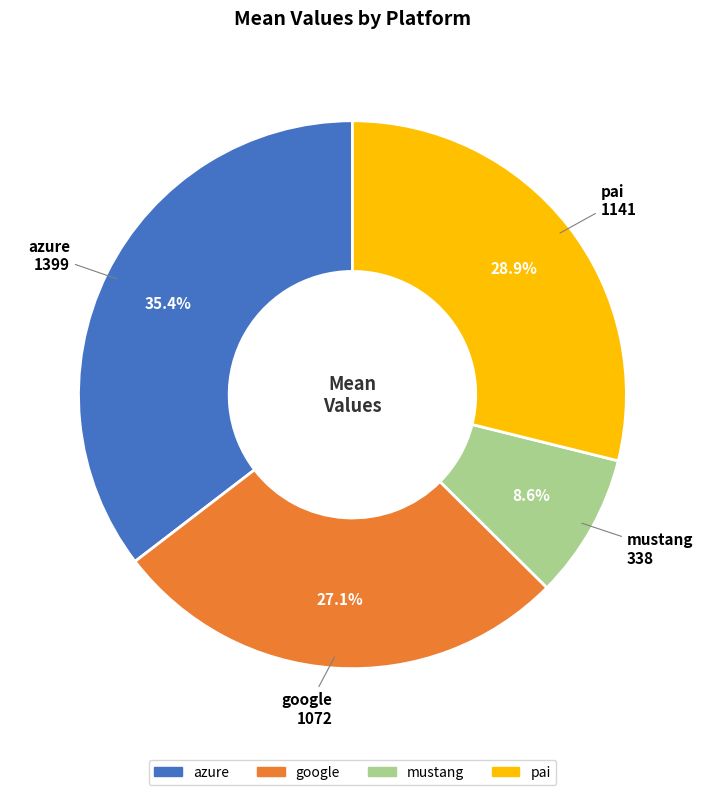

To the nearest percent, what is the difference between the largest and smallest slice percentages?

27%